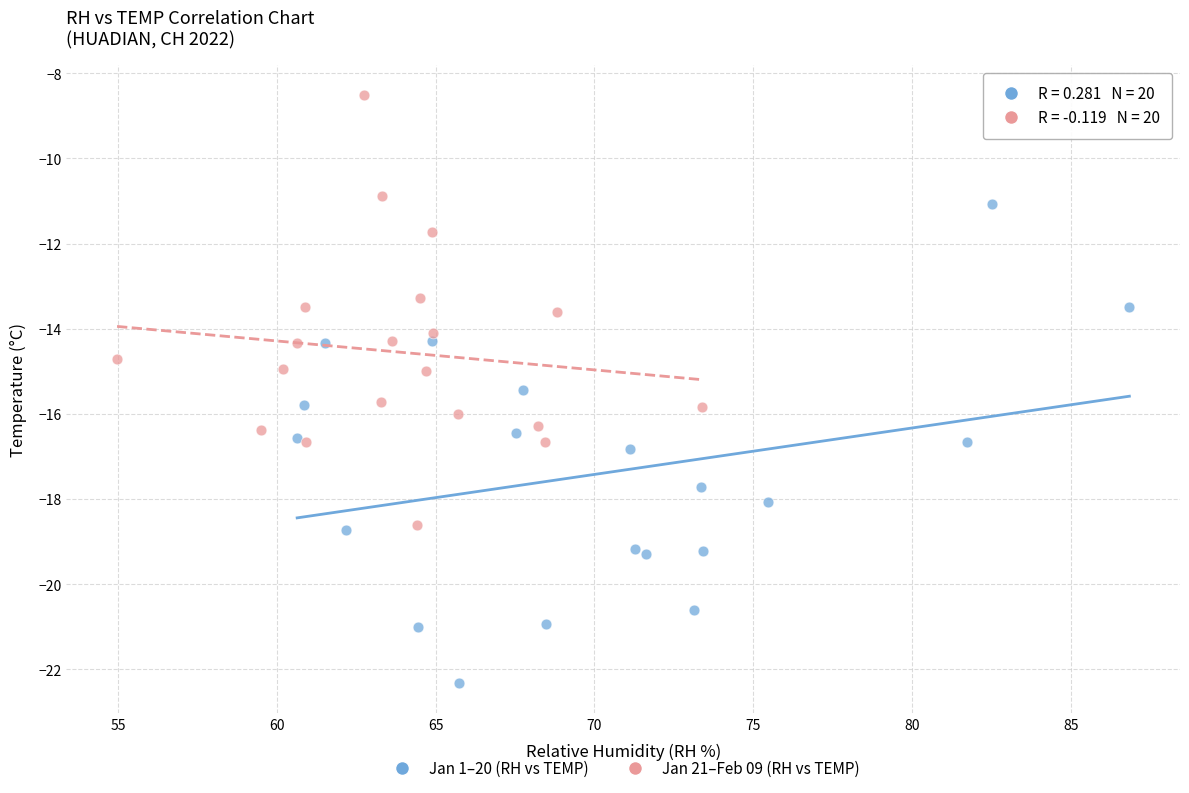

What are all the series names shown in the legend?

Jan 1–20 (RH vs TEMP), Jan 21–Feb 09 (RH vs TEMP)